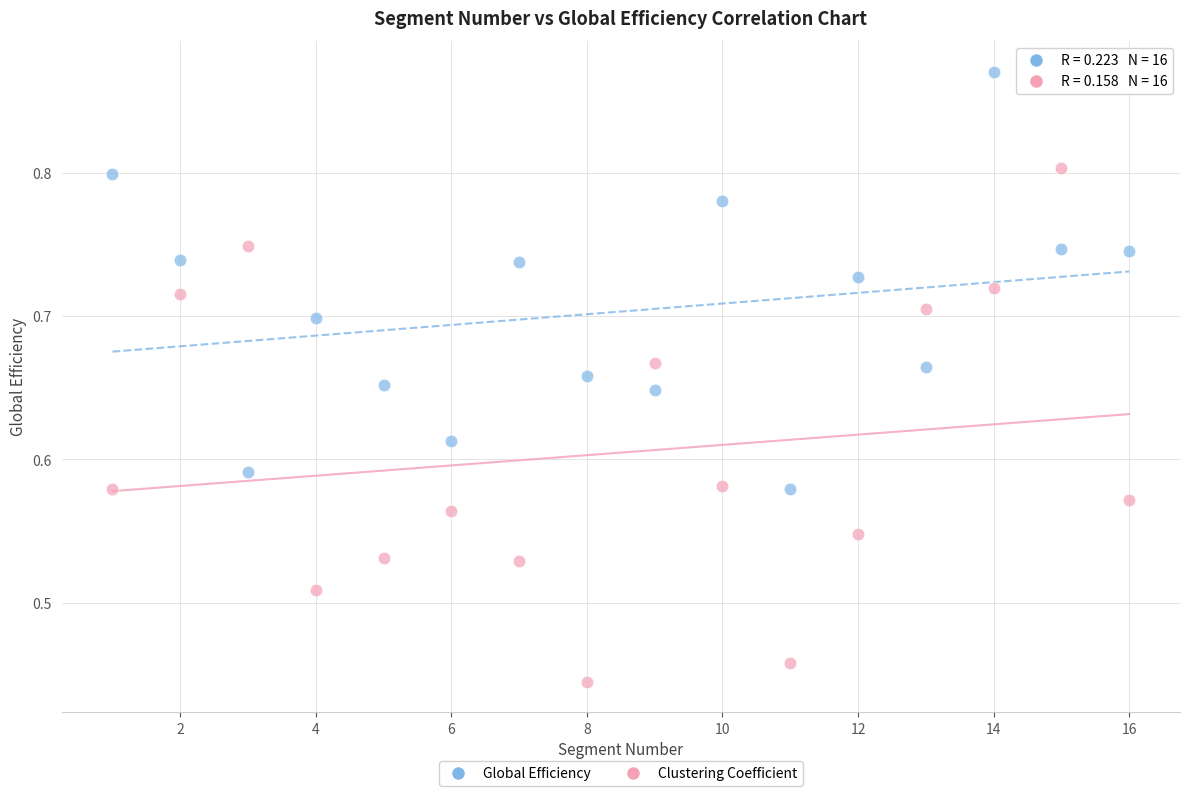

Which series has the largest Y range (max minus min)?

Clustering Coefficient